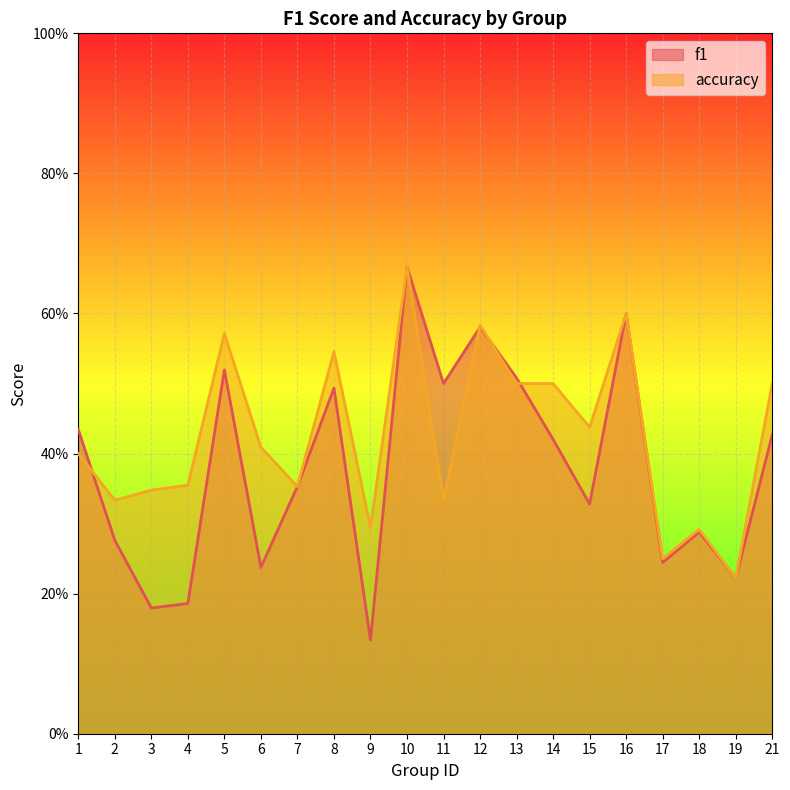

Reading left to right, extract all data points from this chart.

f1: 0.4	0.3	0.2	0.2	0.5	0.2	0.4	0.5	0.1	0.7	0.5	0.6	0.5	0.4	0.3	0.6	0.2	0.3	0.2	0.4
accuracy: 0.4	0.3	0.3	0.4	0.6	0.4	0.4	0.5	0.3	0.7	0.3	0.6	0.5	0.5	0.4	0.6	0.2	0.3	0.2	0.5